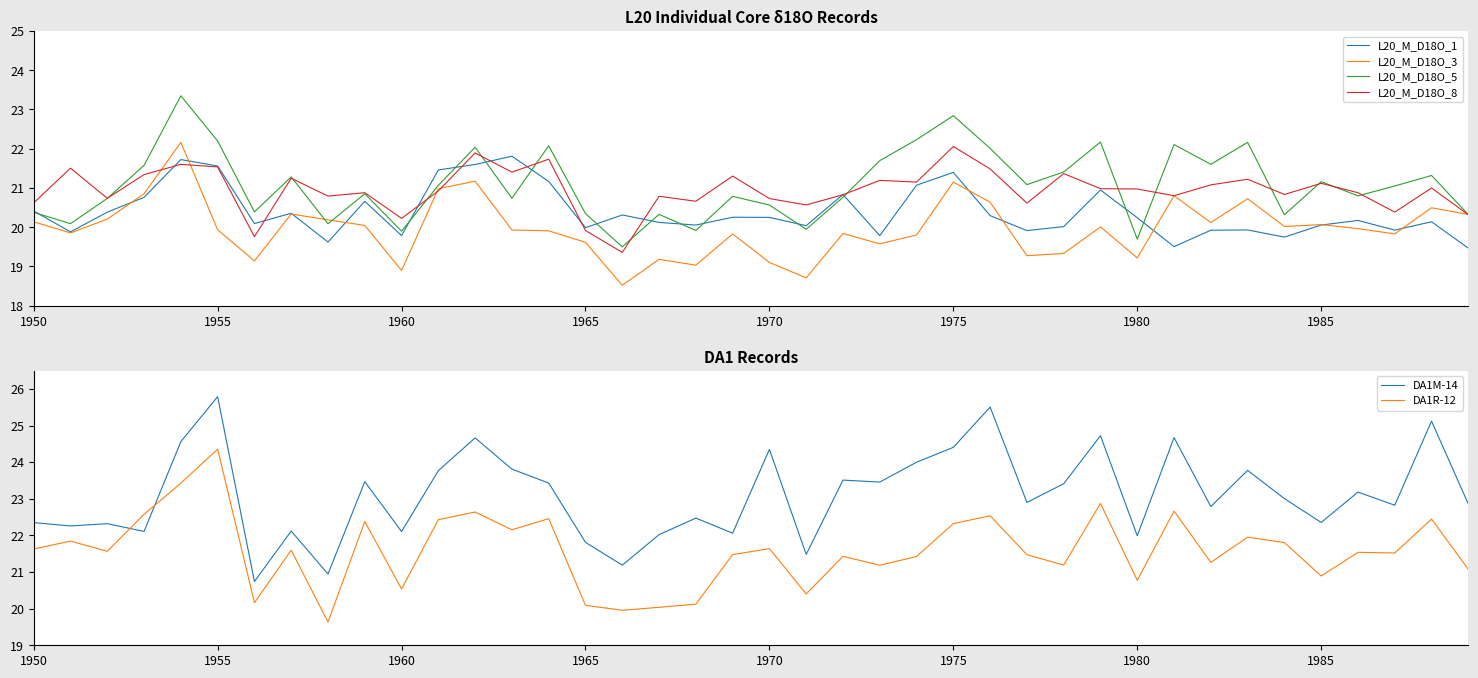

Reading left to right, transcribe all the data shown in this chart.

L20_M_D18O_1: 20.4	19.9	20.4	20.8	21.7	21.6	20.1	20.4	19.6	20.7	19.8	21.5	21.6	21.8	21.2	20.0	20.3	20.1	20.1	20.3	20.3	20.0	20.8	19.8	21.1	21.4	20.3	19.9	20.0	20.9	20.2	19.5	19.9	19.9	19.7	20.1	20.2	19.9	20.1	19.5
L20_M_D18O_3: 20.1	19.9	20.2	20.9	22.2	19.9	19.1	20.3	20.2	20.0	18.9	21.0	21.2	19.9	19.9	19.6	18.5	19.2	19.0	19.8	19.1	18.7	19.8	19.6	19.8	21.2	20.6	19.3	19.3	20.0	19.2	20.8	20.1	20.7	20.0	20.1	20.0	19.8	20.5	20.3
L20_M_D18O_5: 20.4	20.1	20.7	21.6	23.3	22.2	20.4	21.3	20.1	20.9	19.9	21.1	22.0	20.7	22.1	20.3	19.5	20.3	19.9	20.8	20.6	19.9	20.8	21.7	22.2	22.8	22.0	21.1	21.4	22.2	19.7	22.1	21.6	22.2	20.3	21.2	20.8	21.1	21.3	20.3
L20_M_D18O_8: 20.6	21.5	20.7	21.3	21.6	21.5	19.8	21.2	20.8	20.9	20.2	20.9	21.9	21.4	21.7	19.9	19.4	20.8	20.7	21.3	20.7	20.6	20.8	21.2	21.1	22.1	21.5	20.6	21.4	21.0	21.0	20.8	21.1	21.2	20.8	21.1	20.9	20.4	21.0	20.3
DA1M-14: 22.3	22.3	22.3	22.1	24.6	25.8	20.7	22.1	20.9	23.5	22.1	23.8	24.7	23.8	23.4	21.8	21.2	22.0	22.5	22.1	24.3	21.5	23.5	23.5	24.0	24.4	25.5	22.9	23.4	24.7	22.0	24.7	22.8	23.8	23.0	22.4	23.2	22.8	25.1	22.9
DA1R-12: 21.6	21.8	21.6	22.6	23.4	24.4	20.2	21.6	19.6	22.4	20.5	22.4	22.6	22.2	22.5	20.1	20.0	20.0	20.1	21.5	21.6	20.4	21.4	21.2	21.4	22.3	22.5	21.5	21.2	22.9	20.8	22.7	21.3	22.0	21.8	20.9	21.5	21.5	22.4	21.1